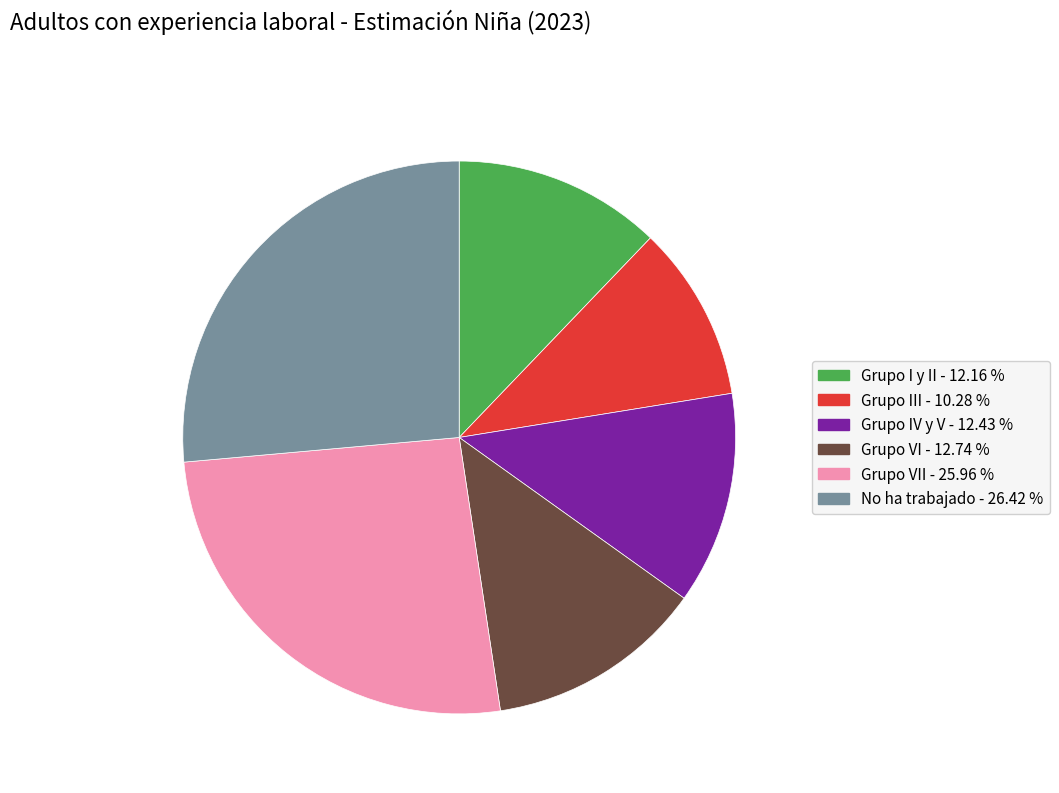

Does any single category account for the majority?

No